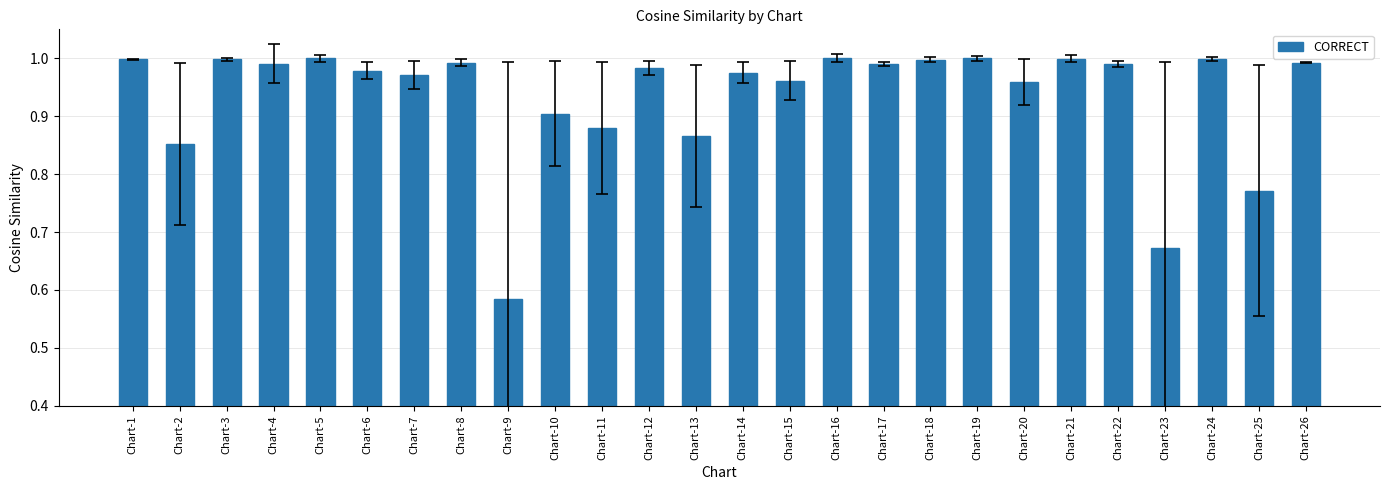

True or false: the data shows 0.2 at Chart-22.

False